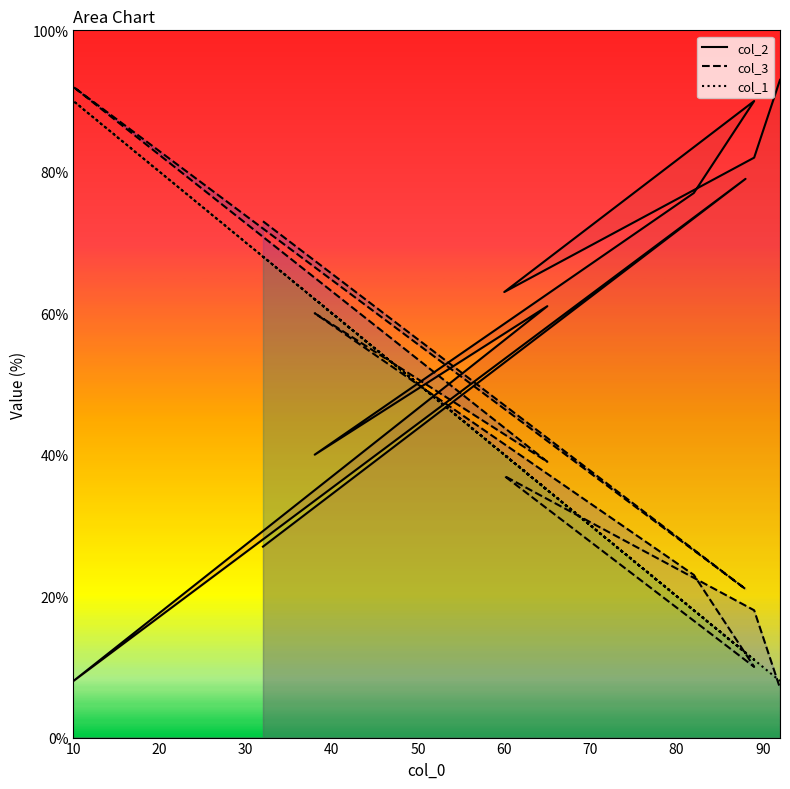

Between 88 and 10, which series saw the biggest shift?

col_1